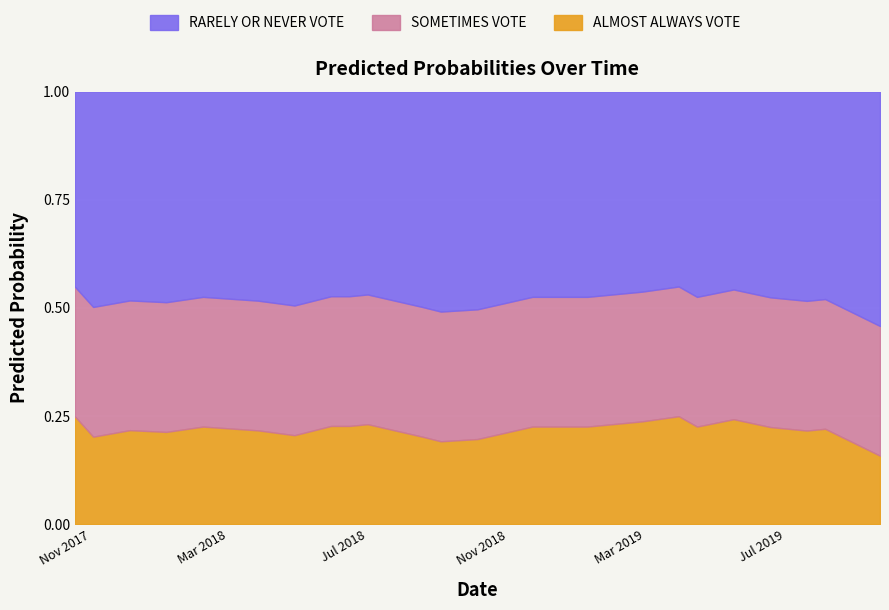

What is the difference between the second highest and second lowest values?

0.2